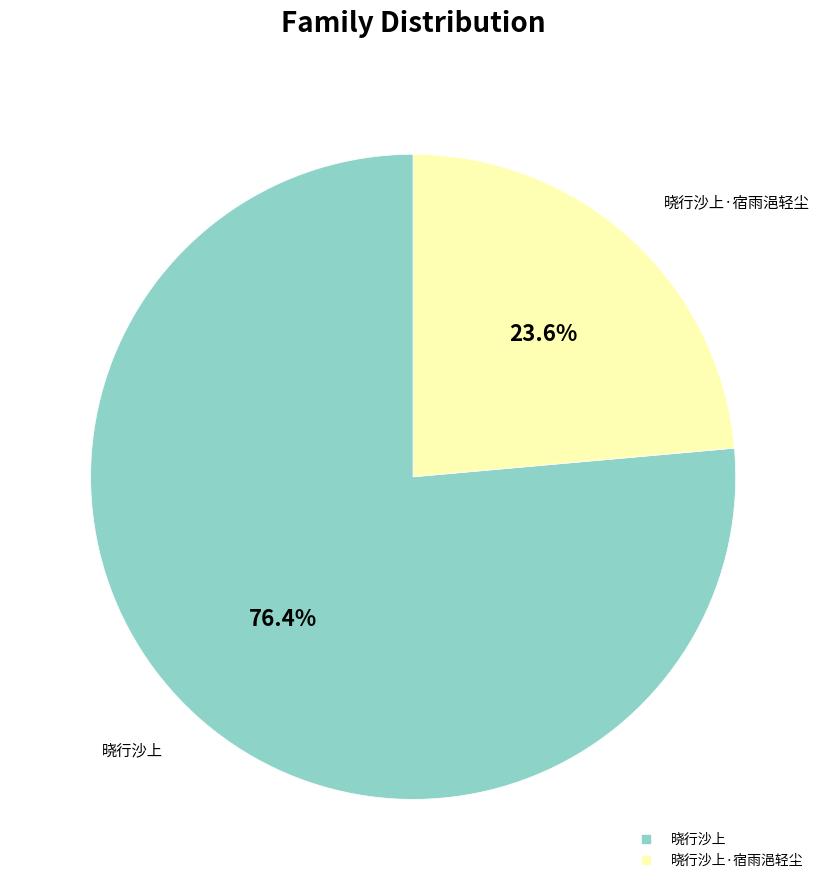

How many slices are in this pie chart?

2